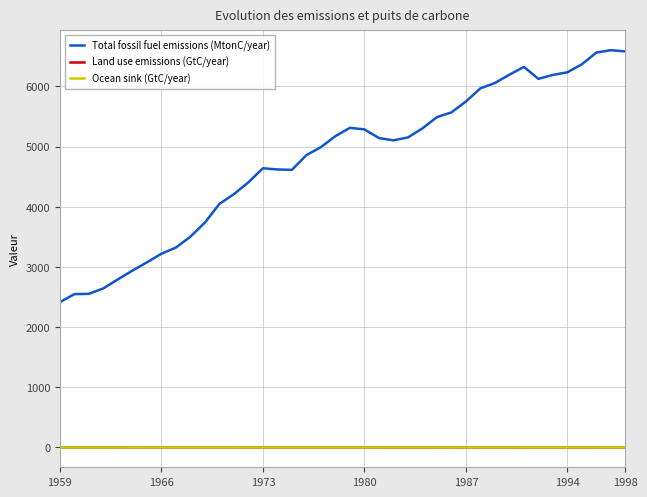

What are all the series names shown in the legend?

Total fossil fuel emissions (MtonC/year), Land use emissions (GtC/year), Ocean sink (GtC/year)